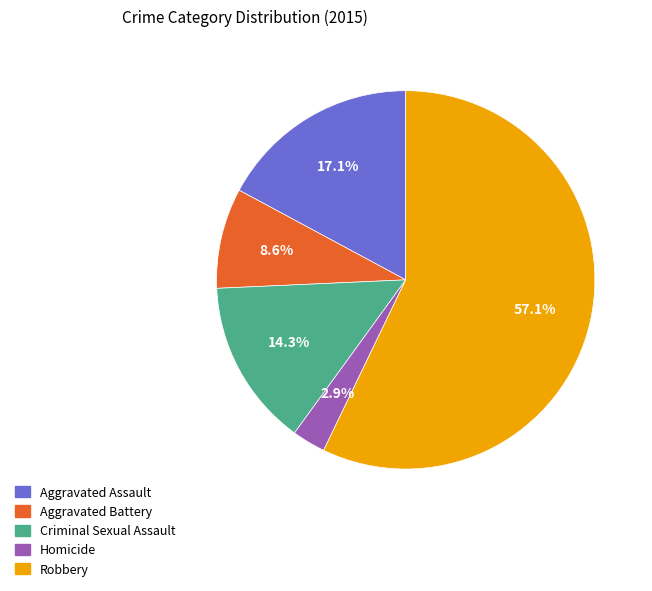

How many segments does this pie chart have?

5